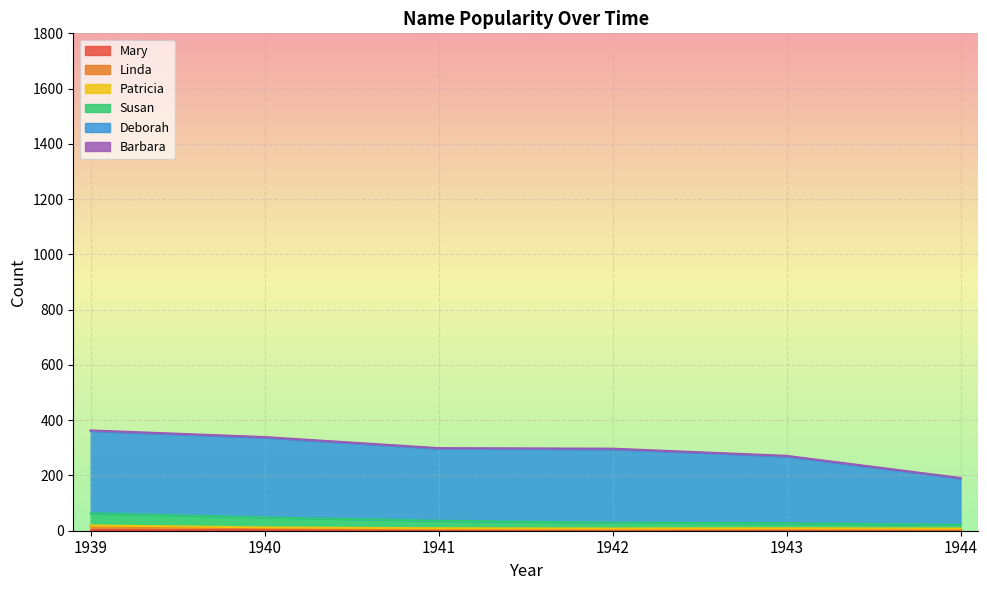

Which has a higher value, 1941 or 1939?

1939